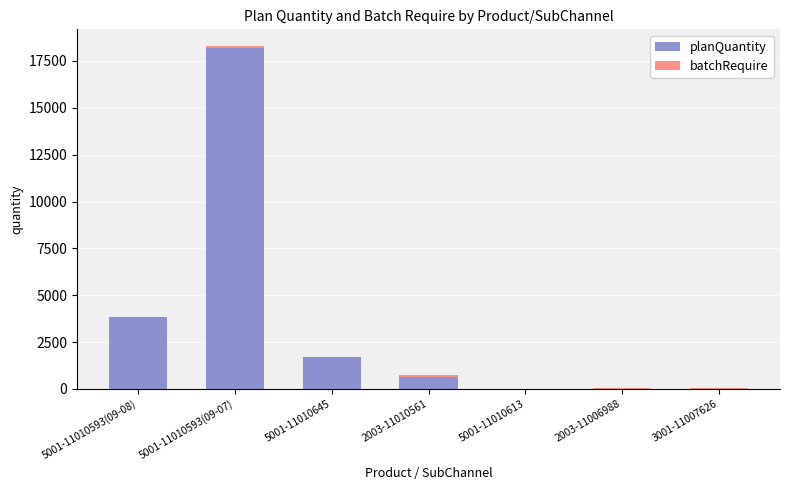

Does the chart contain stacked bars?

Yes